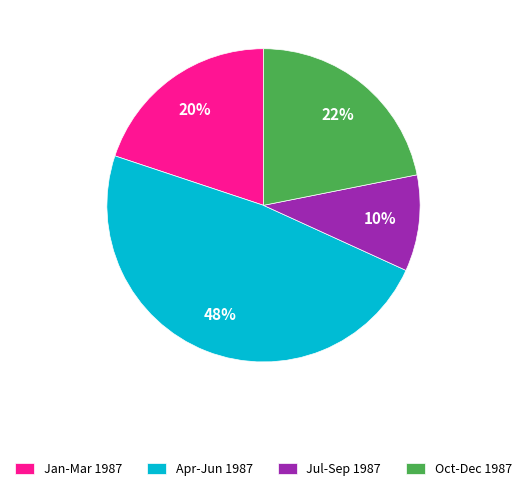

Which has a higher value, Jan-Mar 1987 or Jul-Sep 1987?

Jan-Mar 1987